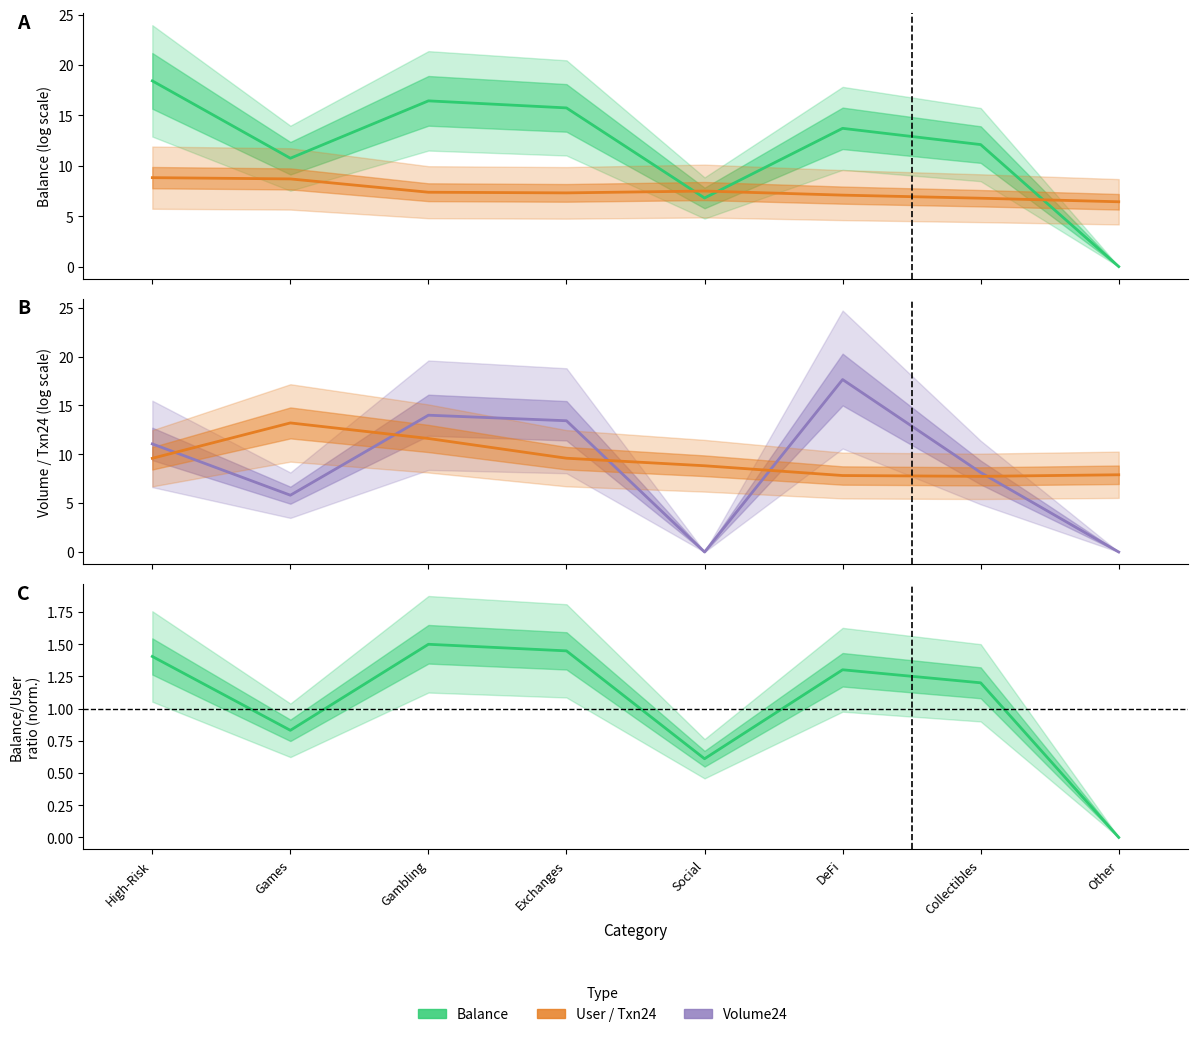

What position from the right is Social?

4